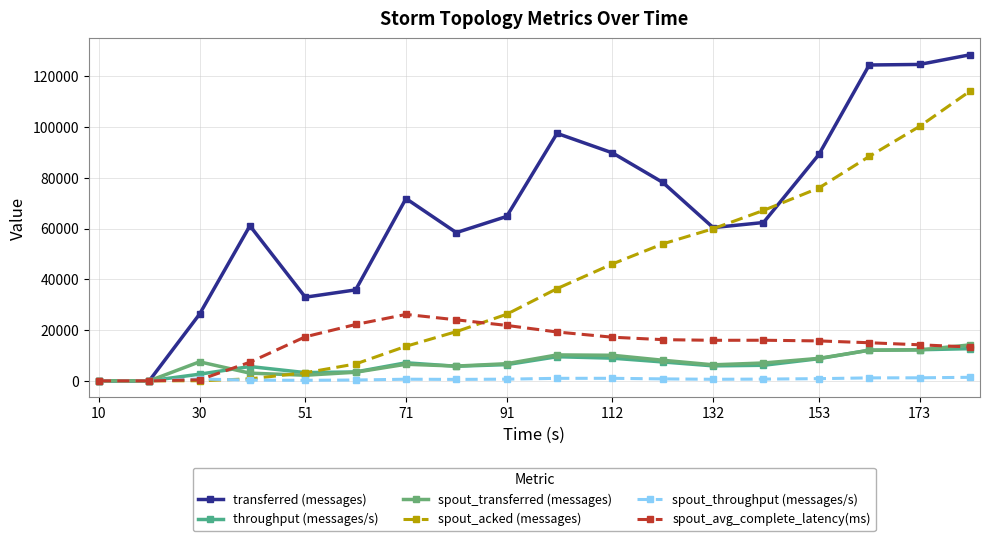

How many series are shown in this chart?

6